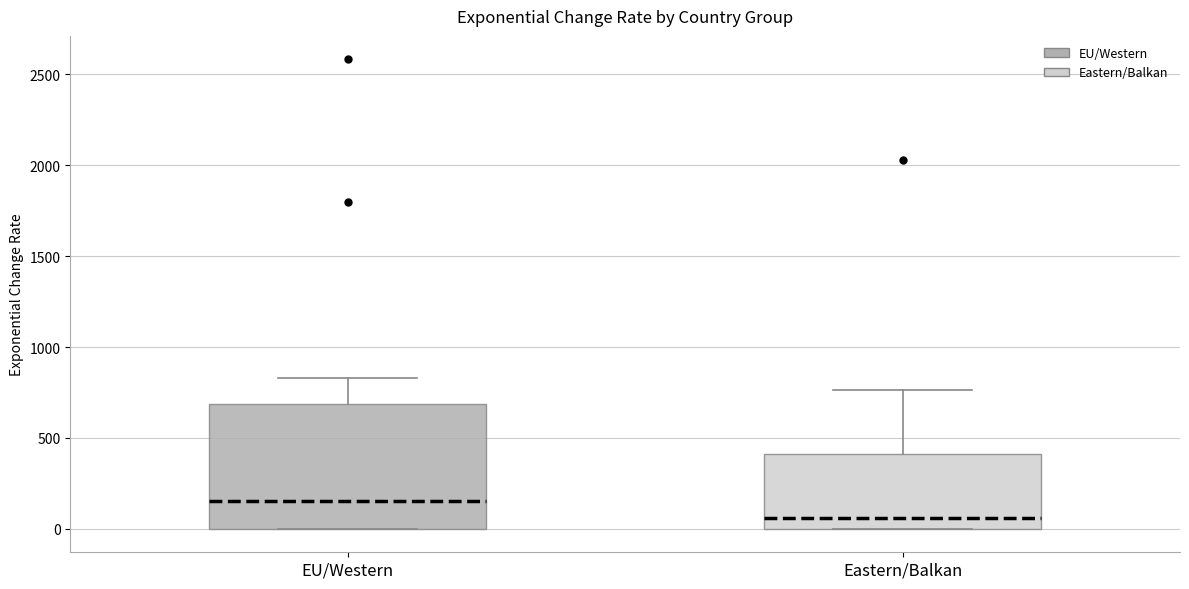

Which box is the tallest, from its lower edge to its upper edge?

EU/Western